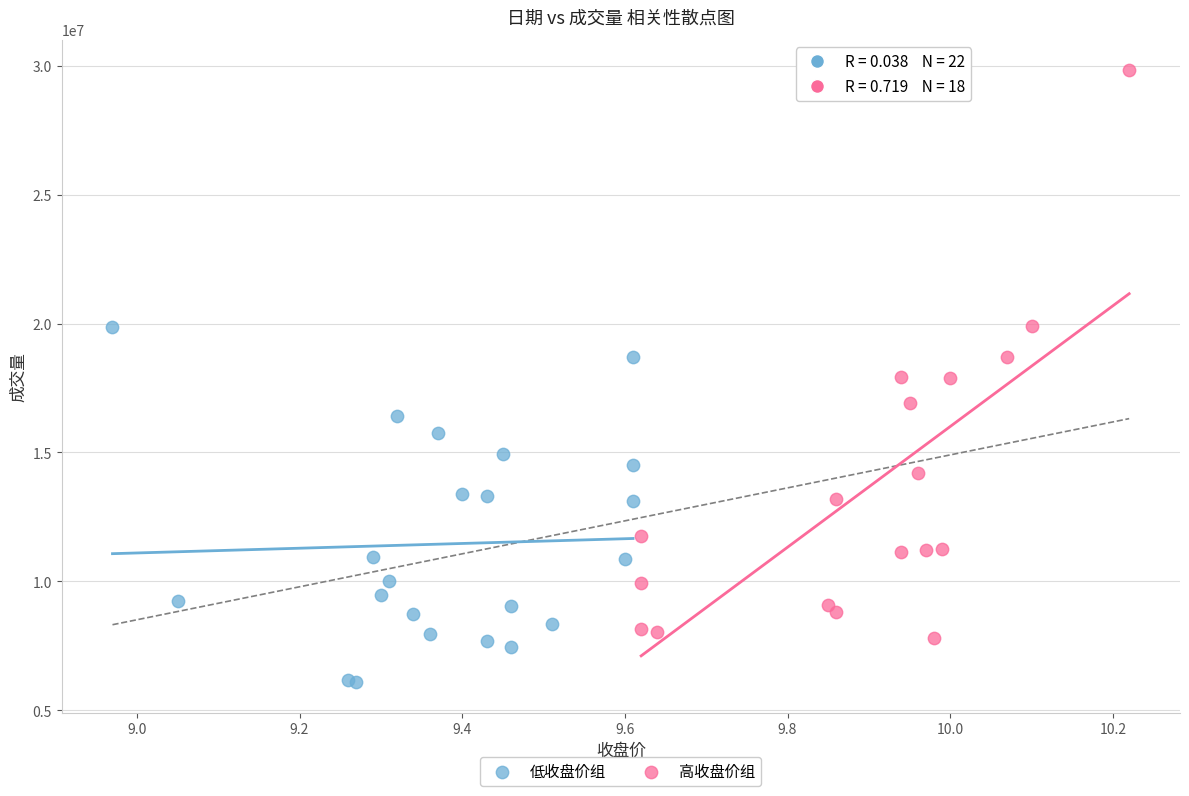

Which series reaches the maximum Y coordinate?

高收盘价组